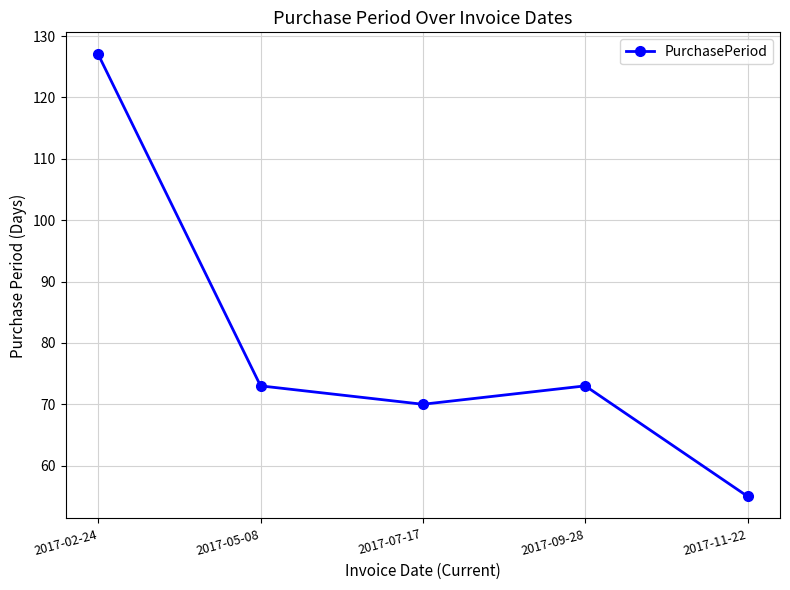

What is the maximum value shown in the chart?

127